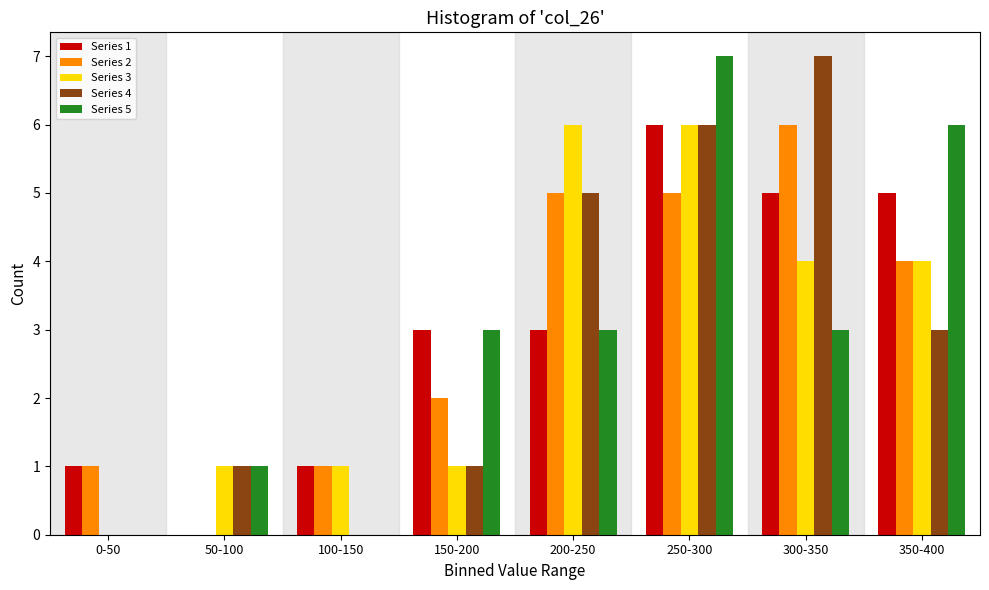

At which category is the sum across all series the highest?

250-300